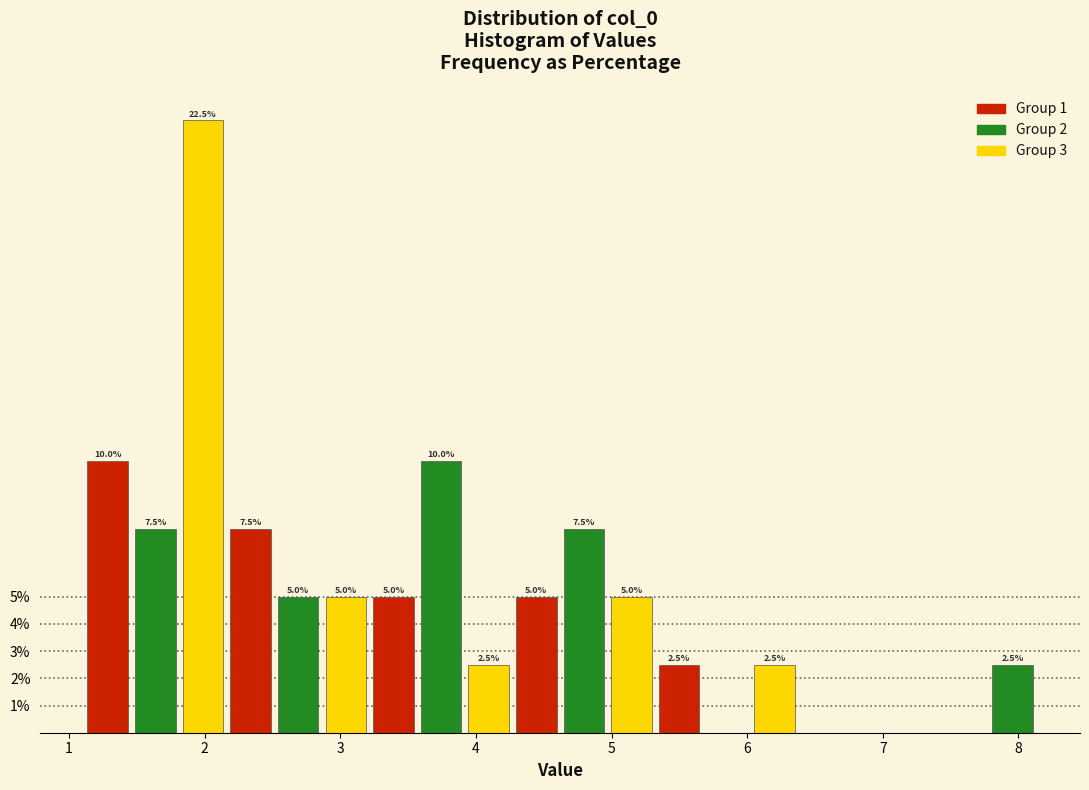

Around what value on the x-axis is the tallest bar? Give the approximate position of its centre, as read against the axis.

2.0